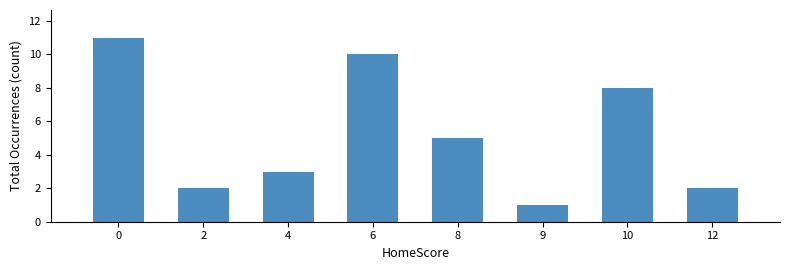

What is the average value?

5